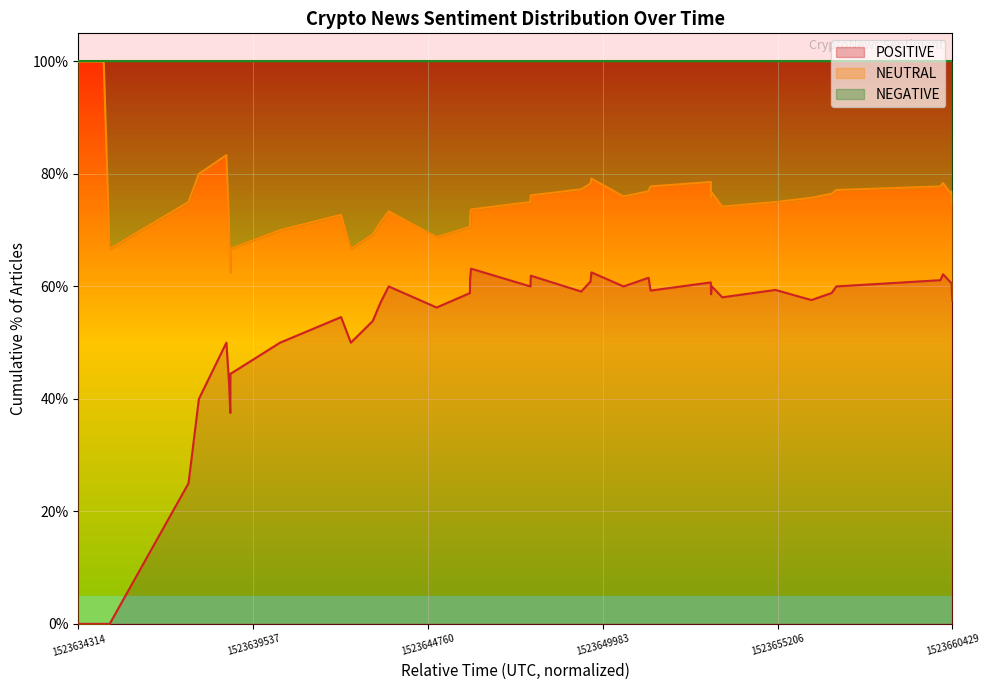

True or false: NEGATIVE line and NEUTRAL line intersect in this chart.

False